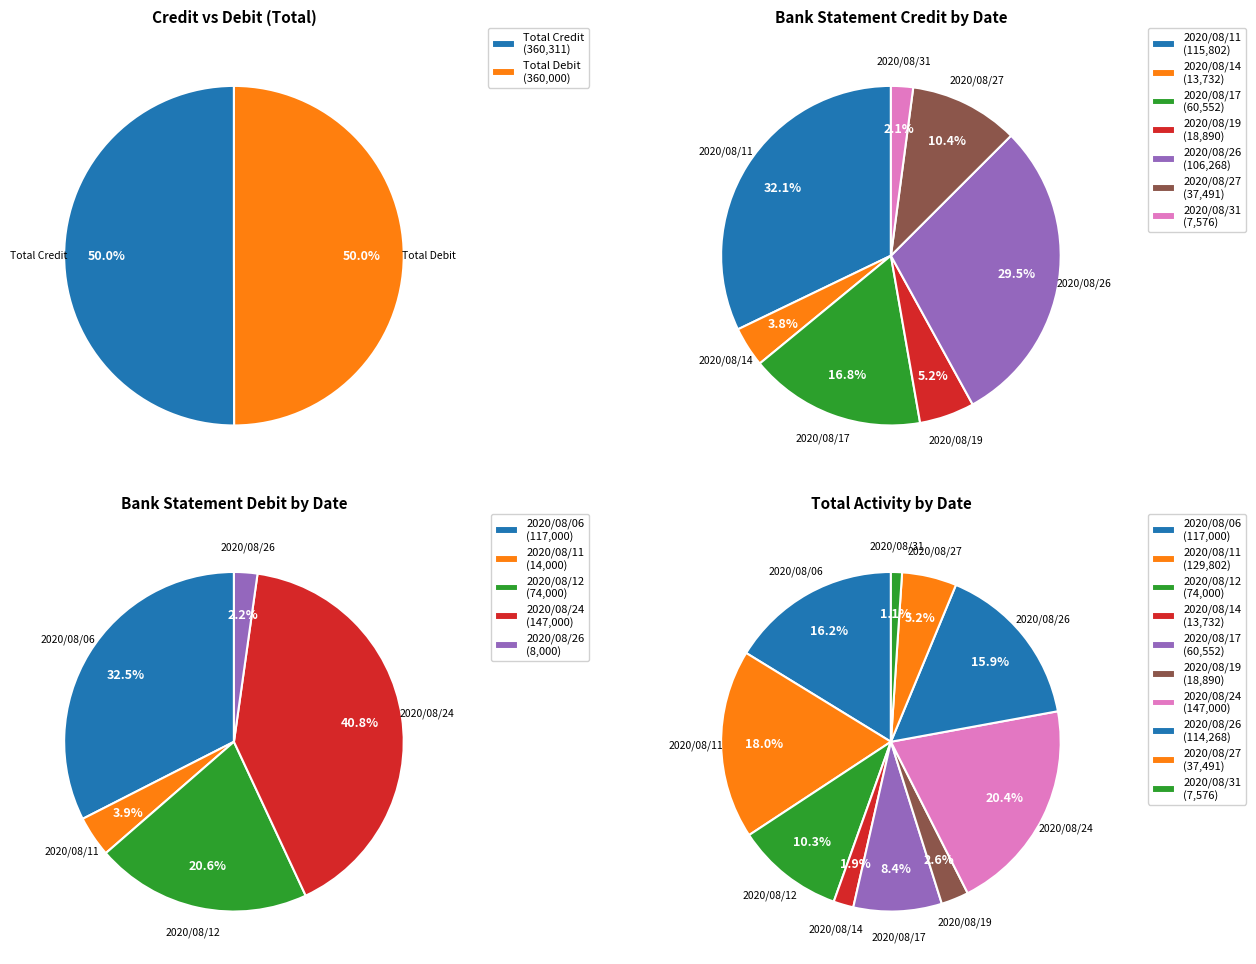

To the nearest percent, what percentage of the pie is 2020/08/11?

32%